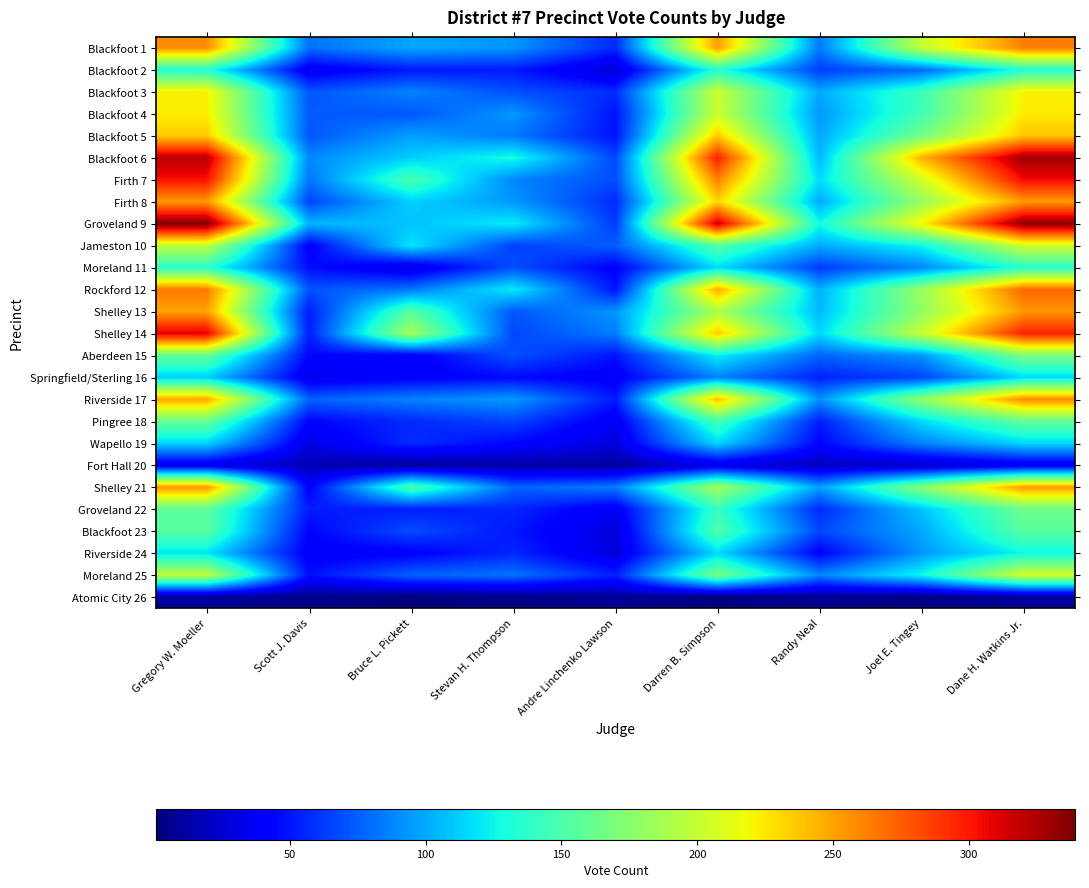

At how many categories does at least one series exceed 149?

5